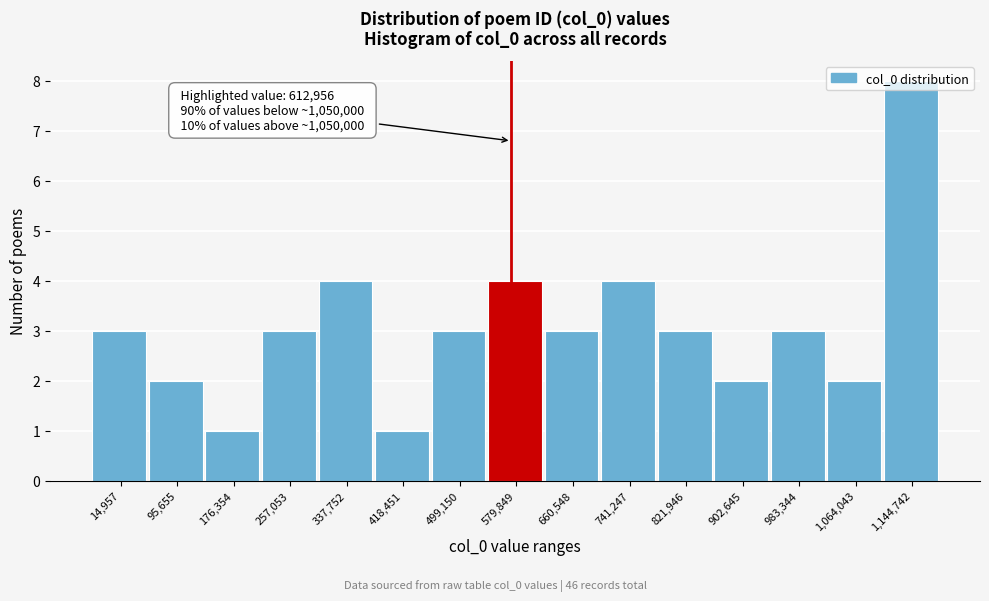

Is it true that the value at 418,451 is 1?

True